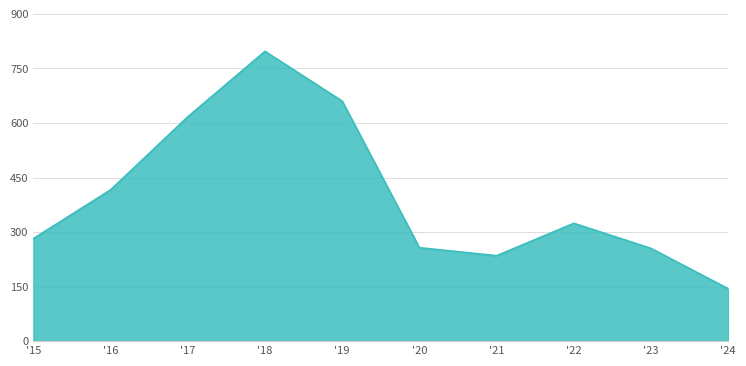

How many interior local peaks (higher than both neighbors) does the data have?

2